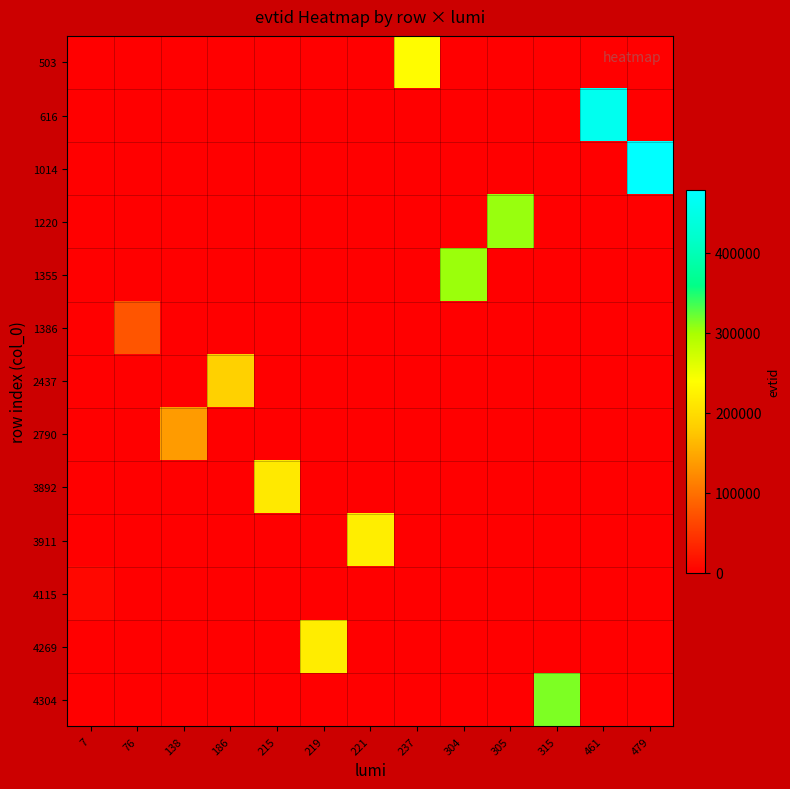

At how many categories does at least one series exceed 158120?

10